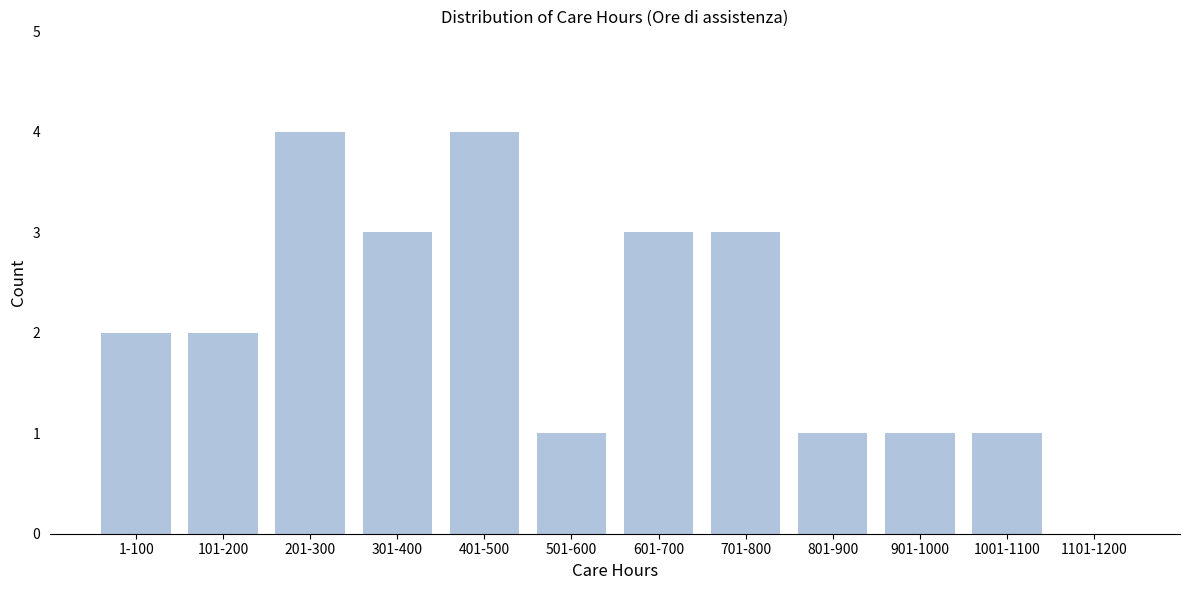

Reading left to right, transcribe all the data shown in this chart.

1-100=2	101-200=2	201-300=4	301-400=3	401-500=4	501-600=1	601-700=3	701-800=3	801-900=1	901-1000=1	1001-1100=1	1101-1200=0